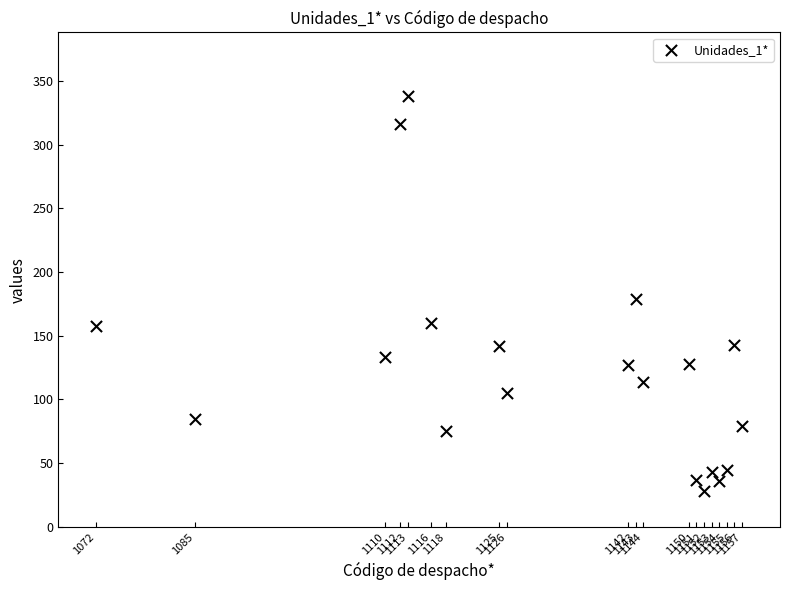

What Y value in the scatter plot is closest to 183?

179